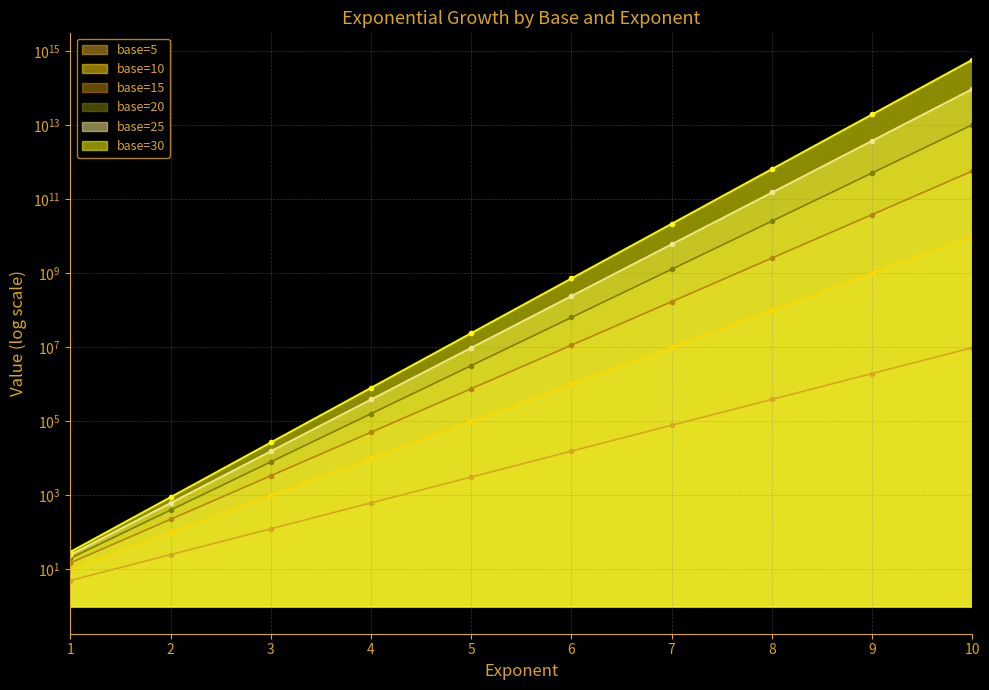

True or false: base=25 and base=5 intersect in this chart.

False